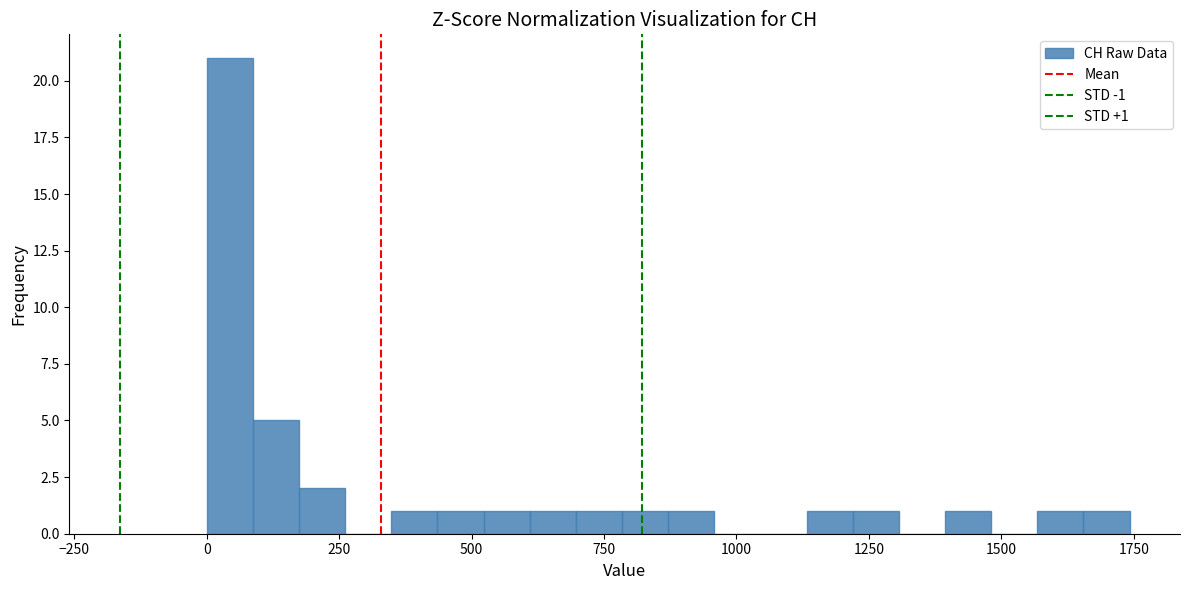

Around what value on the x-axis is the tallest bar? Give the approximate position of its centre, as read against the axis.

50